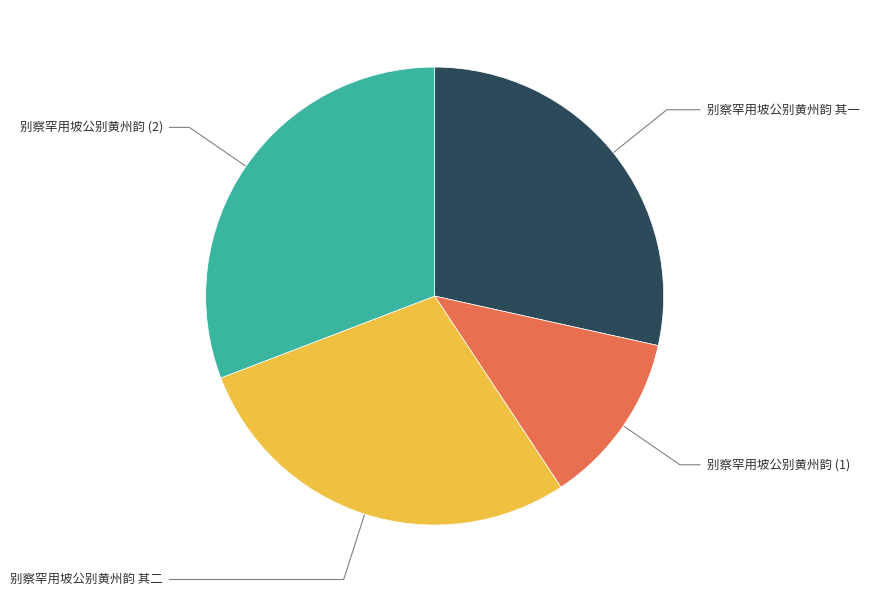

True or false: 别察罕用坡公别黄州韵 (2) accounts for 16% of the total.

False